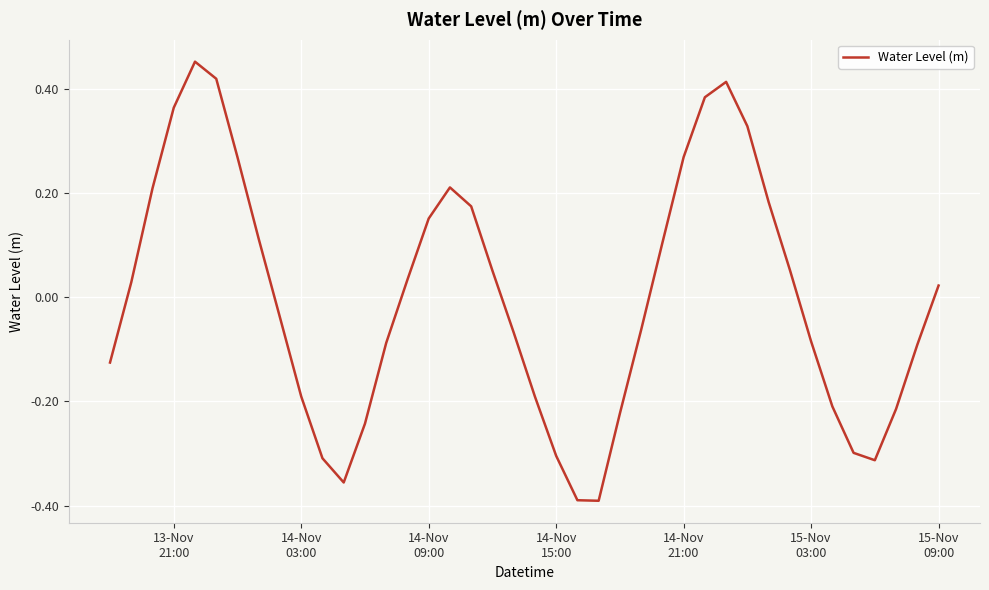

Does the chart have visible grid lines?

Yes